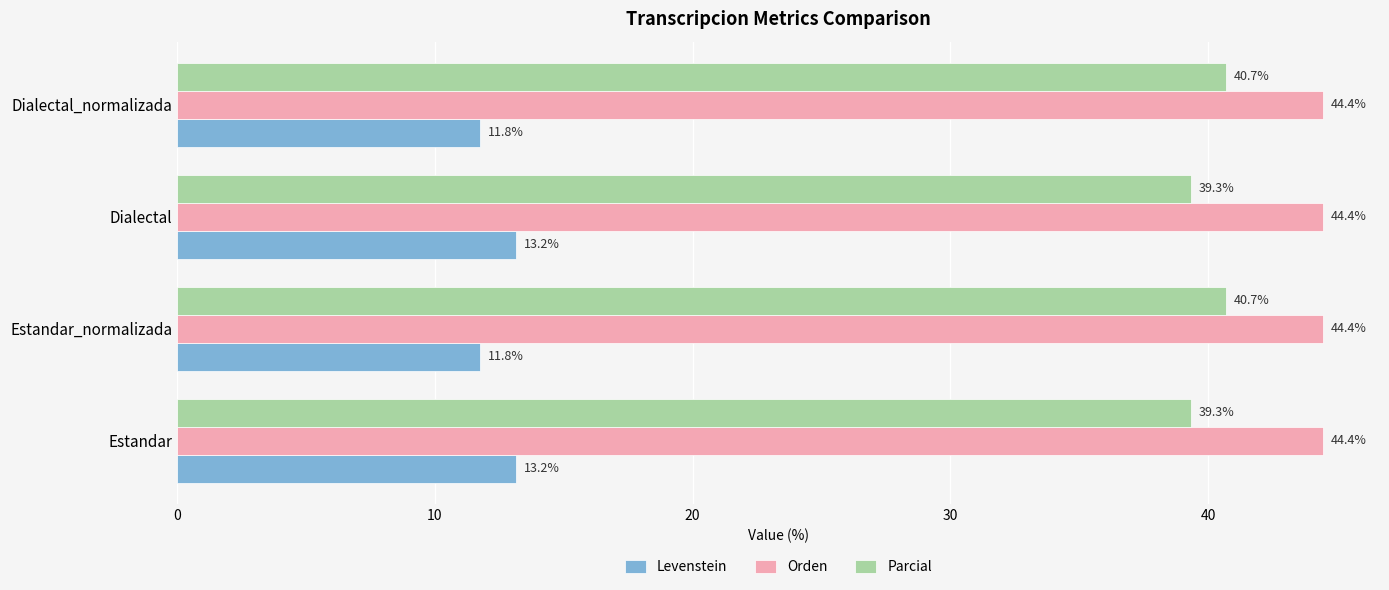

What is the difference between the Levenstein values at Dialectal and Dialectal_normalizada?

1.4